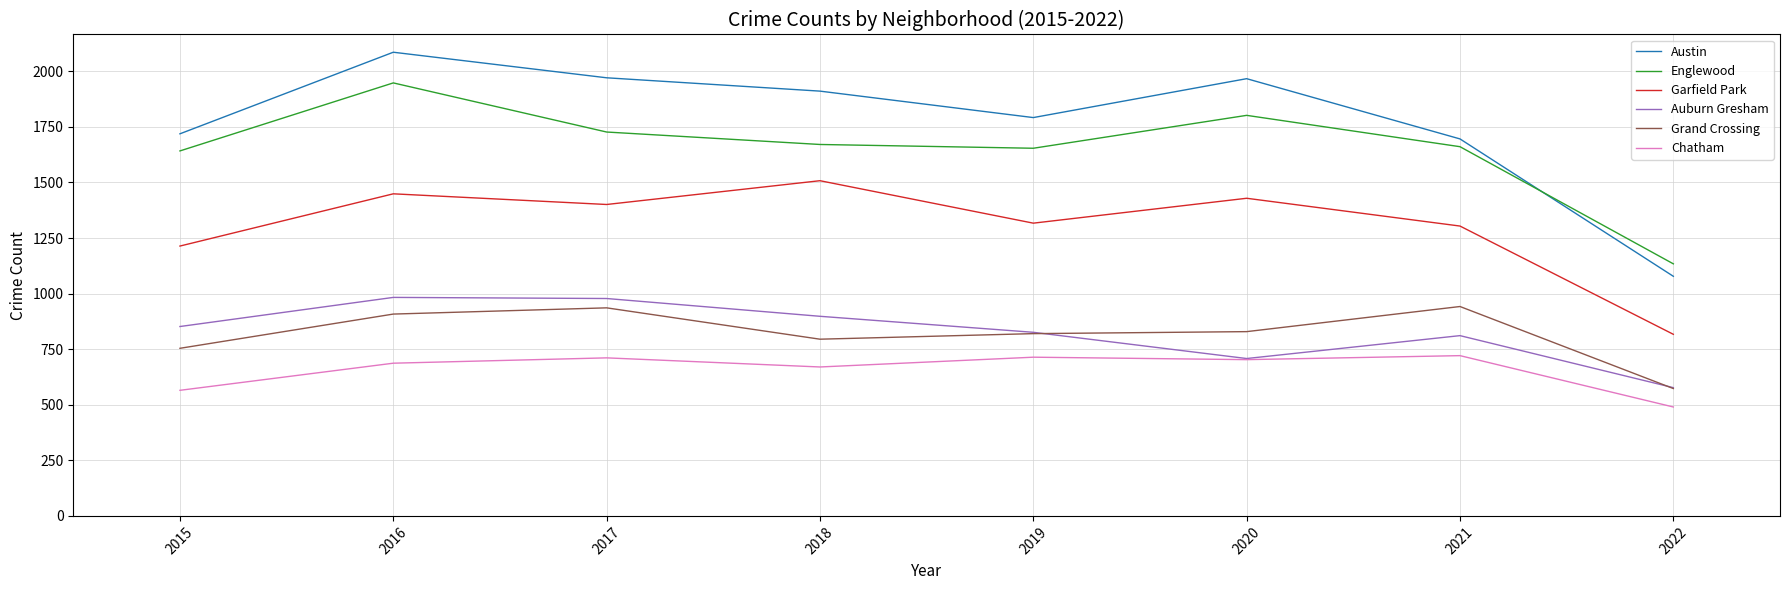

Which series has the largest range (max minus min)?

Austin